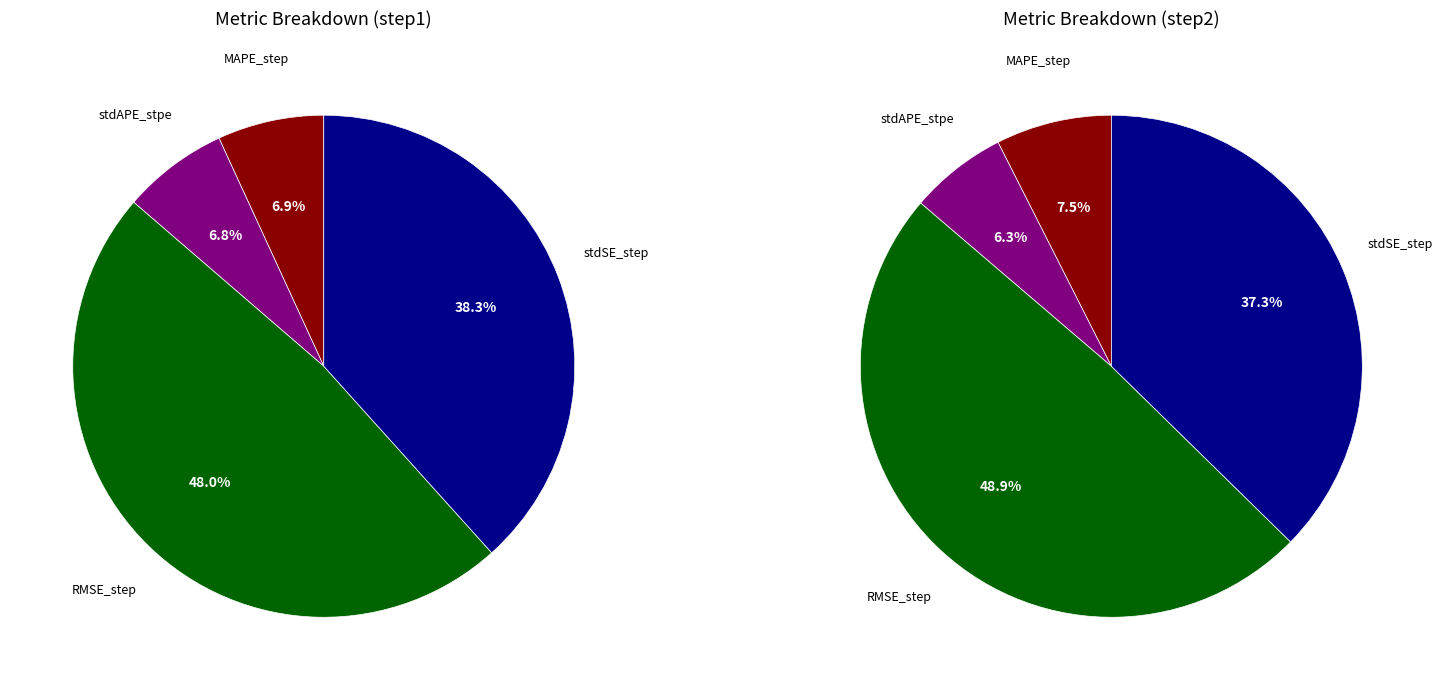

Is there a majority slice in this chart?

No